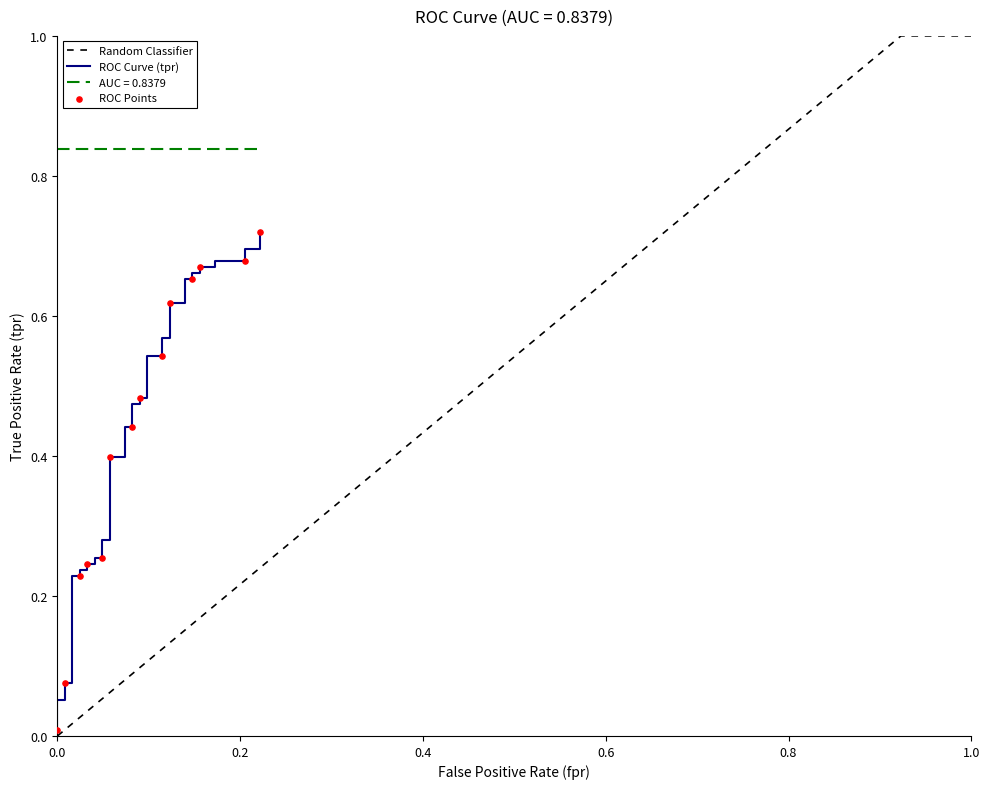

At how many categories does at least one series exceed 0?

40